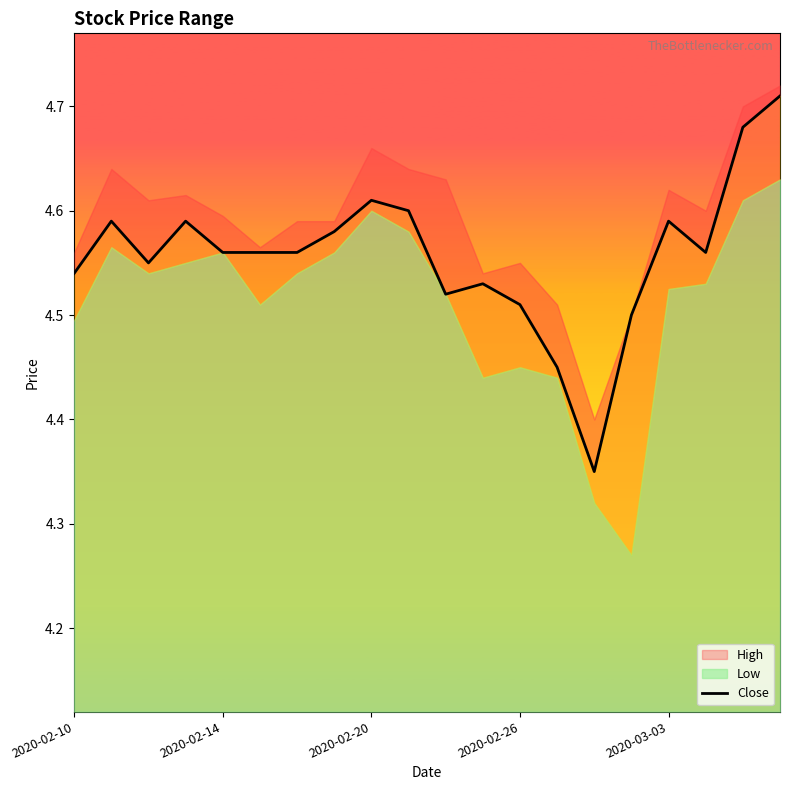

Approximately how many times larger is the value at 17 compared to 8?

1.0